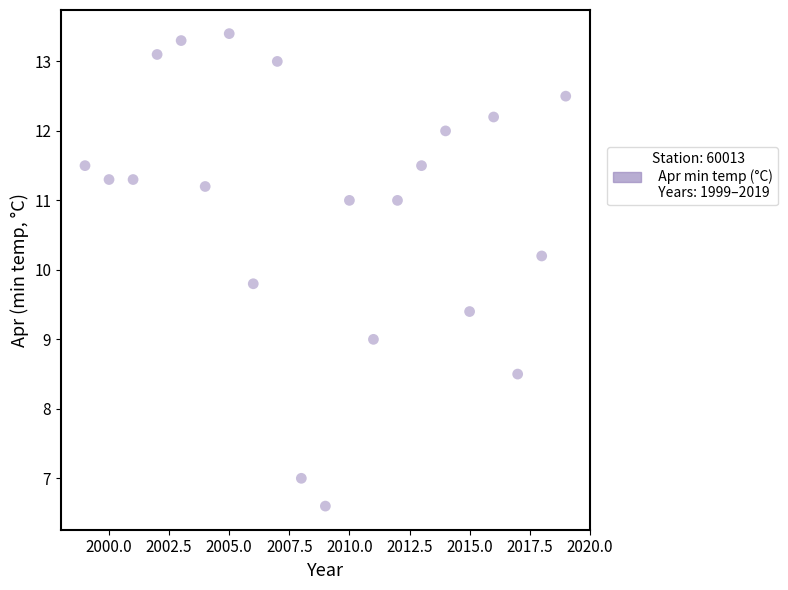

What is the range of Y values (max minus min)?

6.8